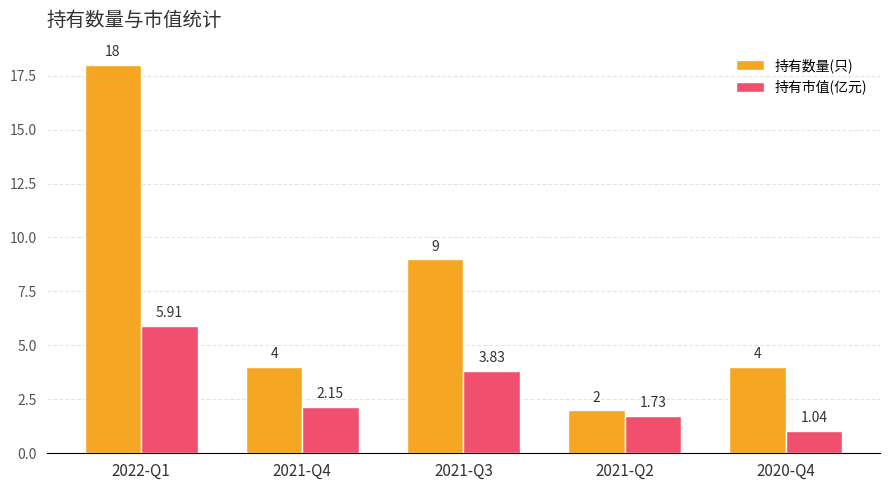

What is the label of the 3rd bar from the right?

2021-Q3